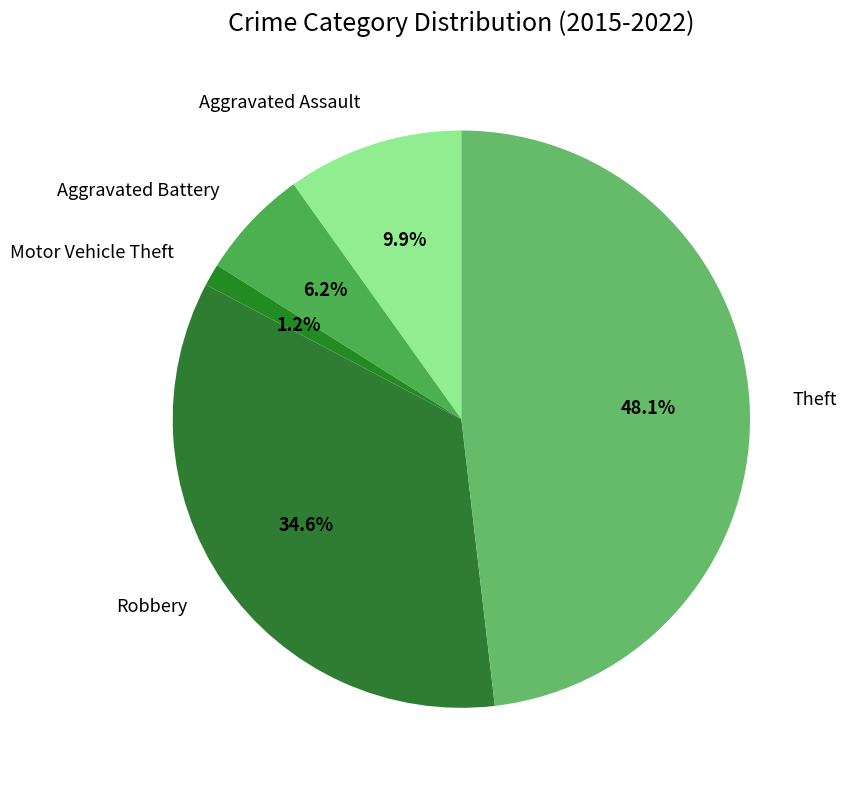

What percentage is NOT represented by Motor Vehicle Theft?

98.8%